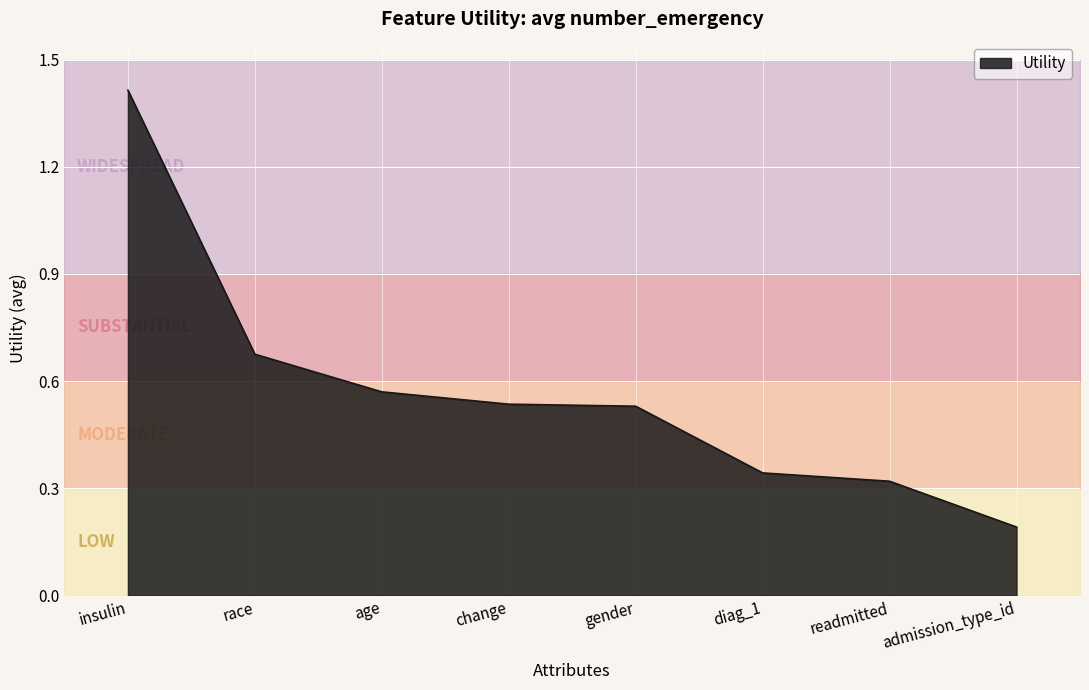

How many lines are shown in the chart?

1